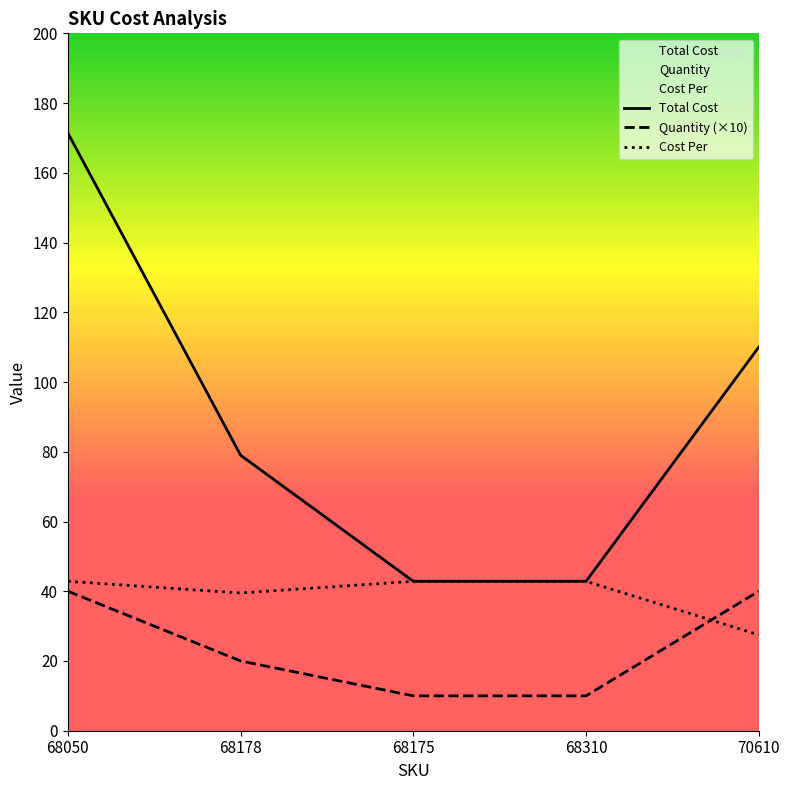

Is the value of Total Cost at 68178 greater than the value of Cost Per at 68310?

Yes